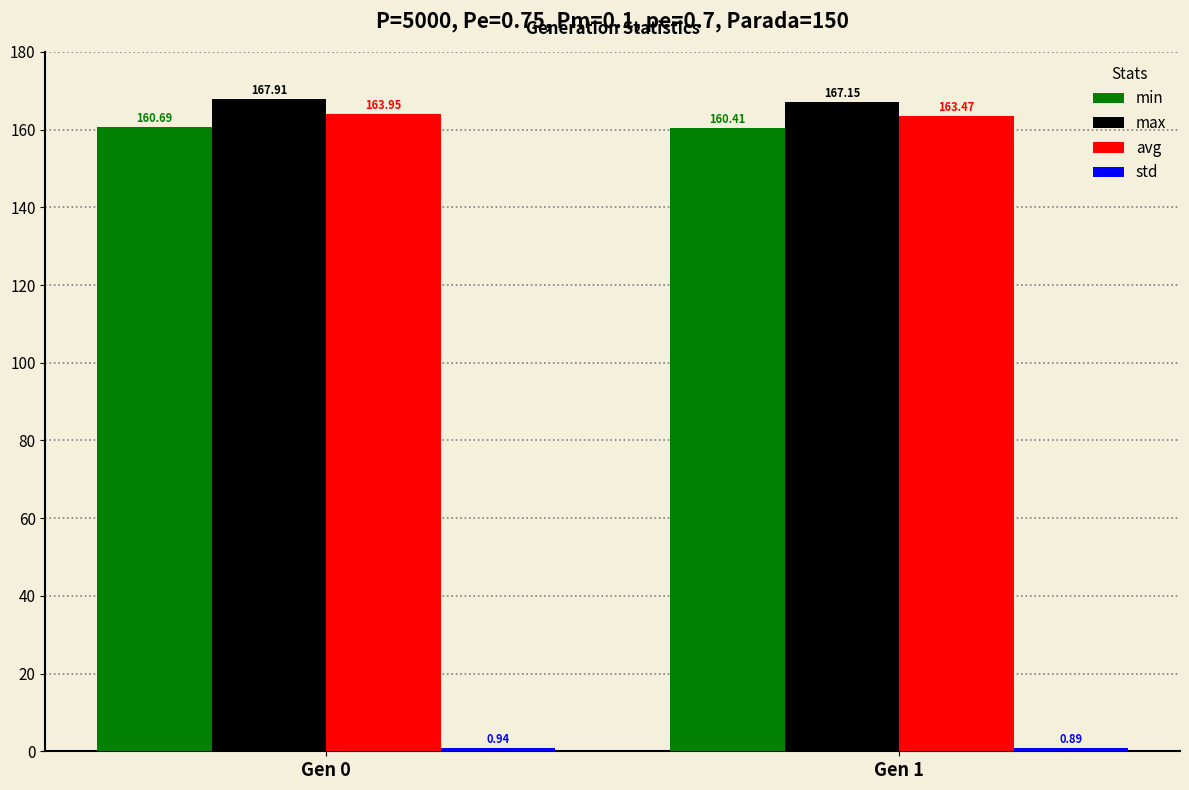

Is it true that max equals 257.4 at Gen 0?

False